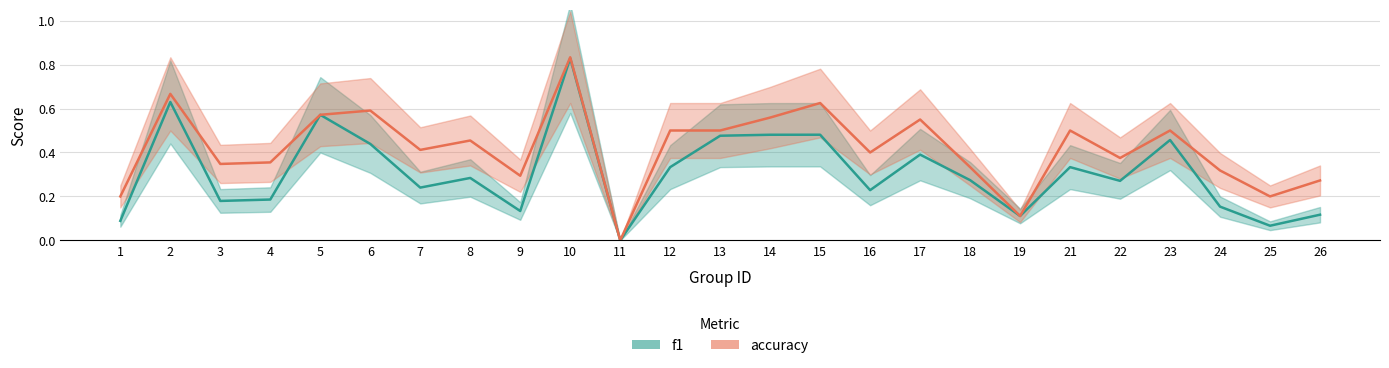

Where is f1 nearest to the value 0?

11